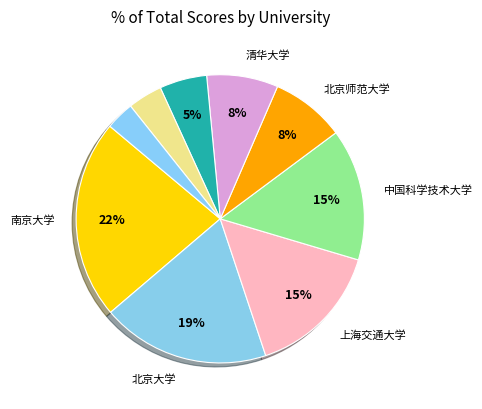

Is there any slice that represents more than half of the pie?

No